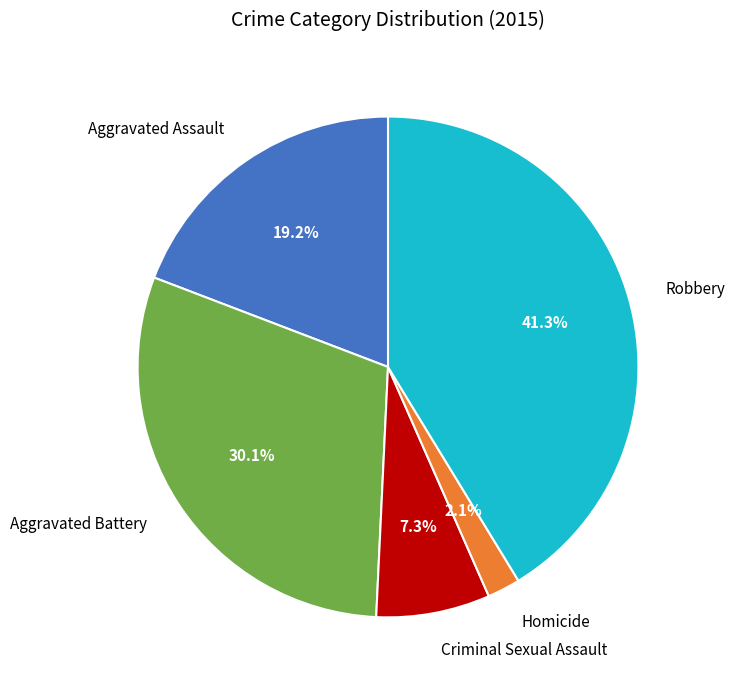

Approximately how many times larger is the value at Criminal Sexual Assault compared to Aggravated Assault?

0.4